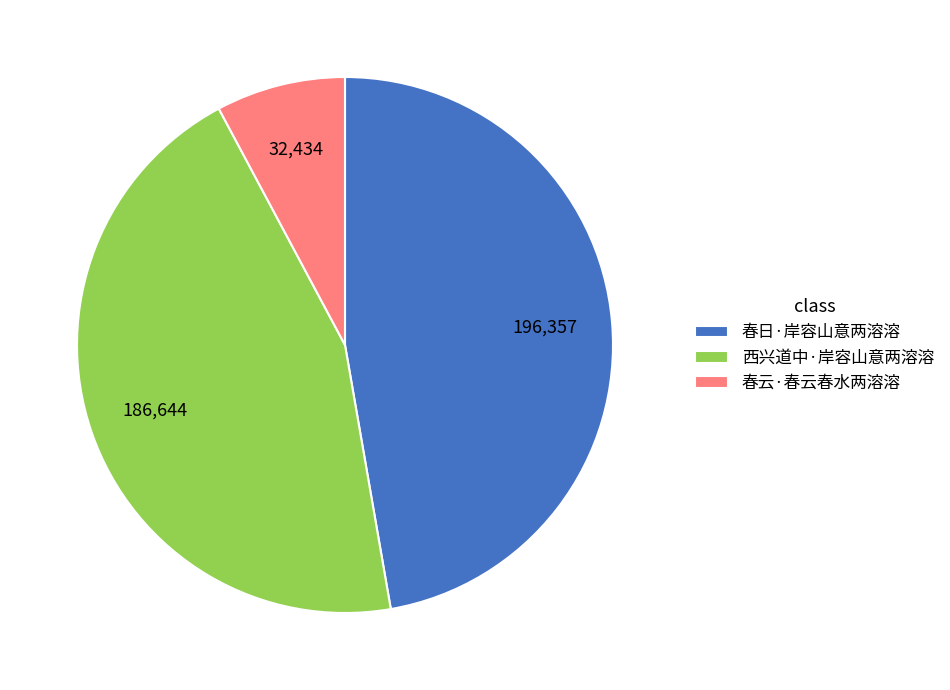

What is the smallest slice in the pie chart?

春云·春云春水两溶溶